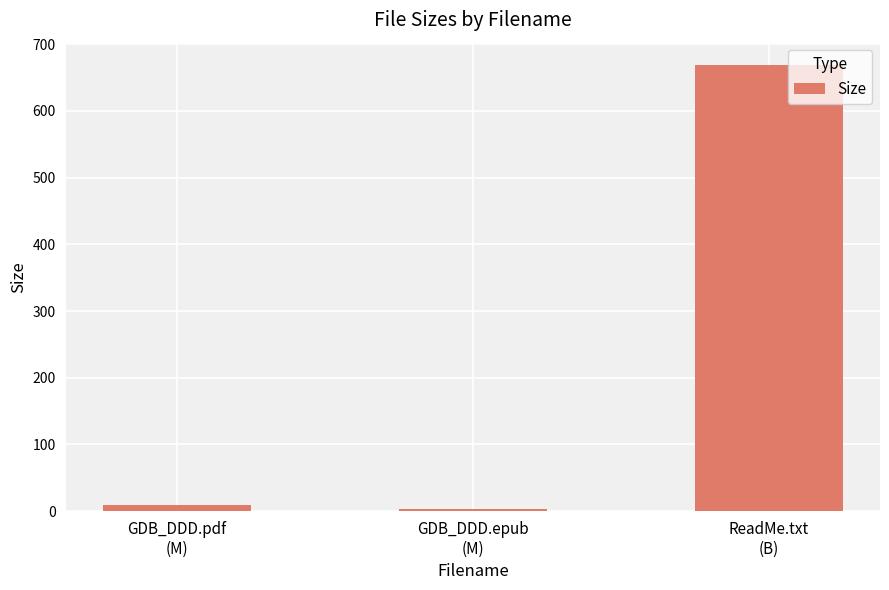

List the labels in order of value, smallest first.

GDB_DDD.epub
(M), GDB_DDD.pdf
(M), ReadMe.txt
(B)